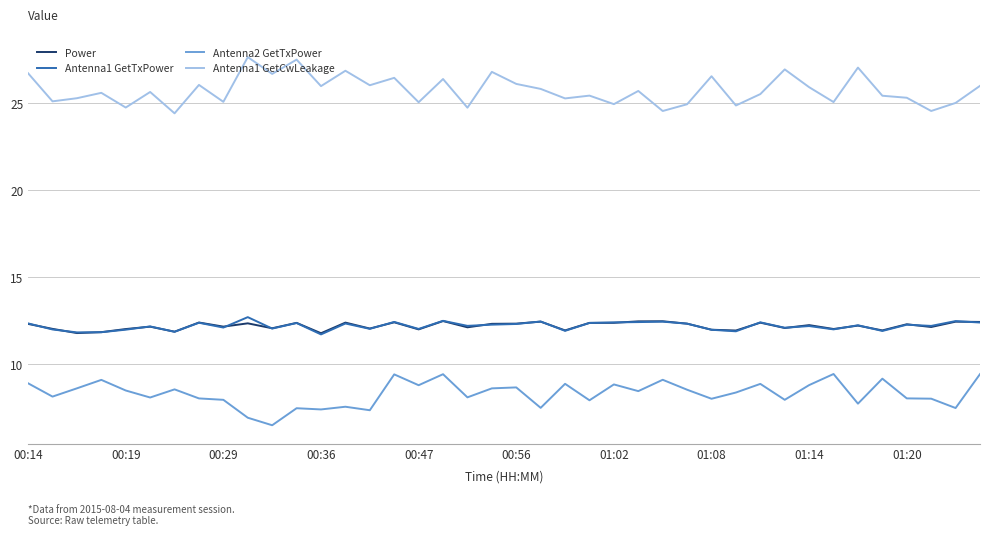

Count the number of categories in the chart.

40